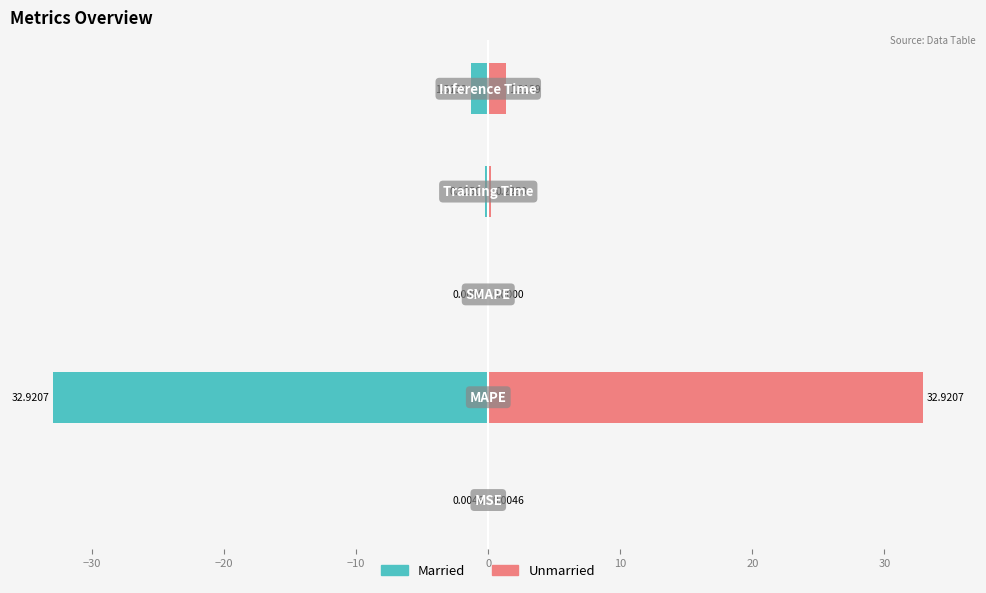

The Married series shows 18.0 at −20. True or false?

False